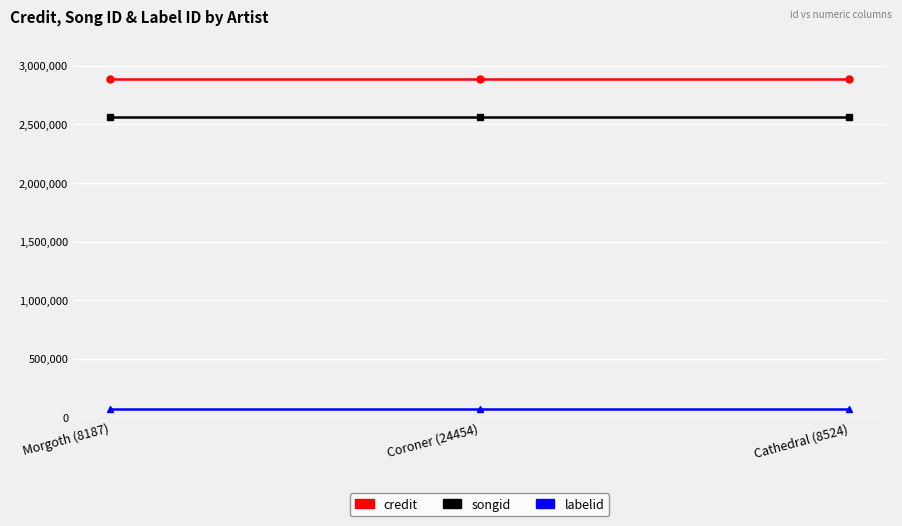

List the series in order of their peak value, lowest first.

labelid, songid, credit